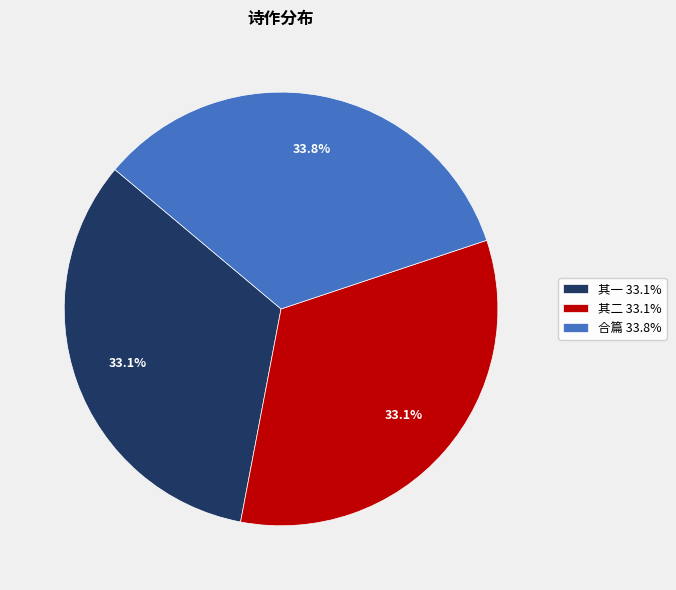

What is the total percentage of 其二 33.1% and 其一 33.1%?

66.2%